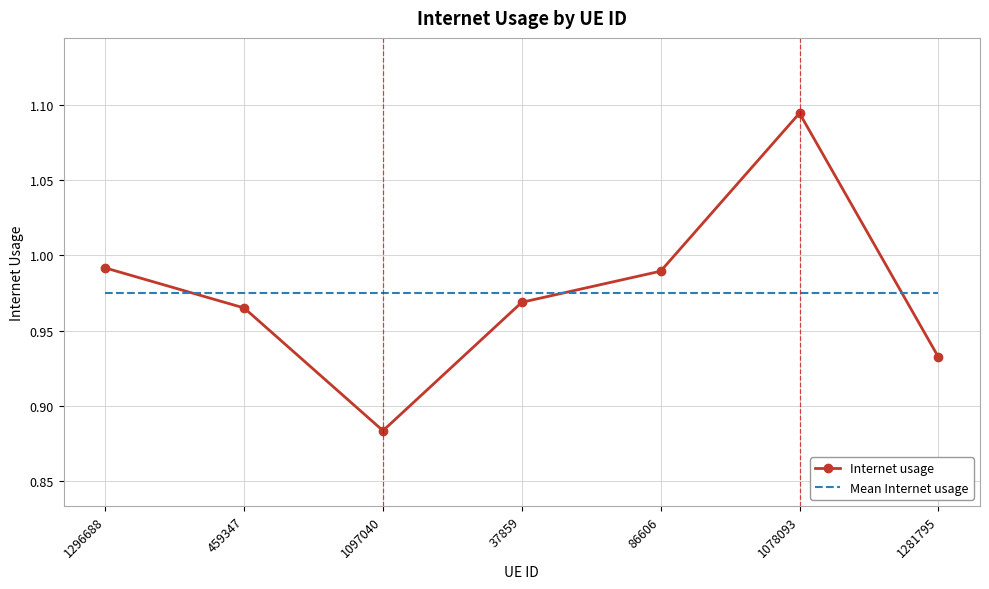

At 1281795, list the series in order from largest to smallest.

Mean Internet usage, Internet usage